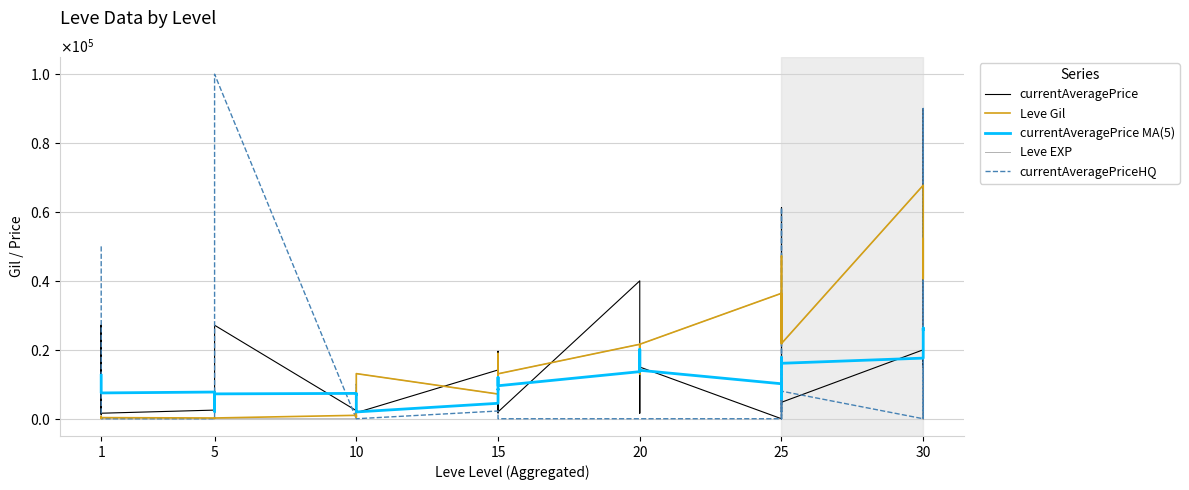

How many interior local peaks does the Leve EXP series have?

8